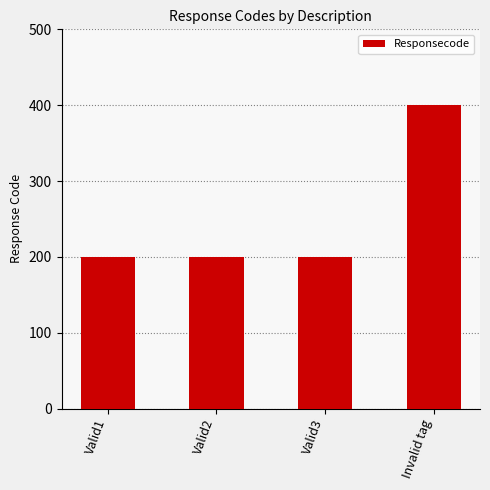

Reading left to right, transcribe all the data shown in this chart.

Valid1=200	Valid2=200	Valid3=200	Invalid tag=400